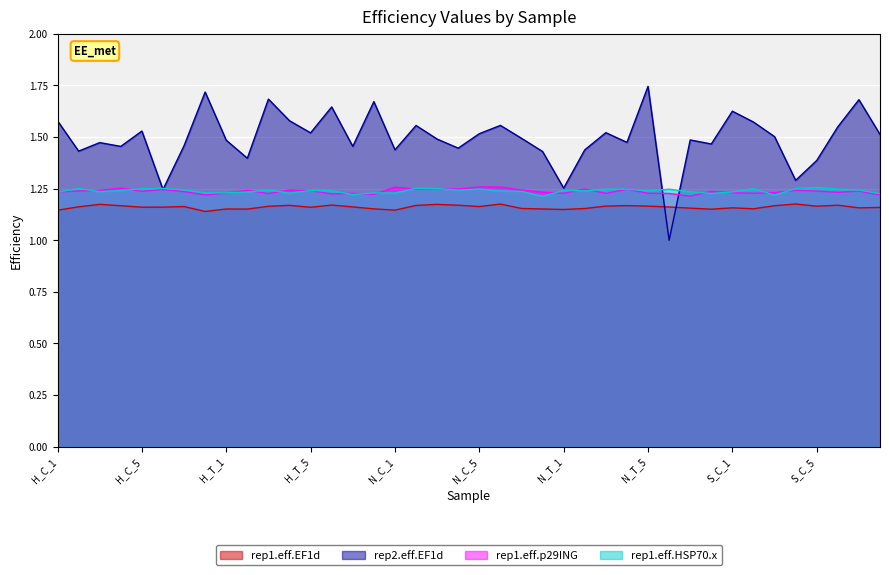

In rep2.eff.EF1d, how many points are higher than both neighbors (excluding endpoints)?

13